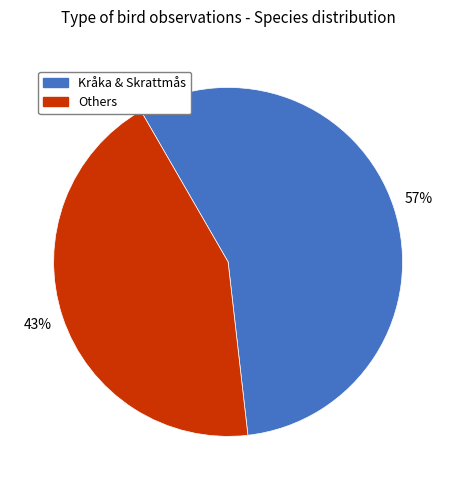

Which slice is the smallest?

Others